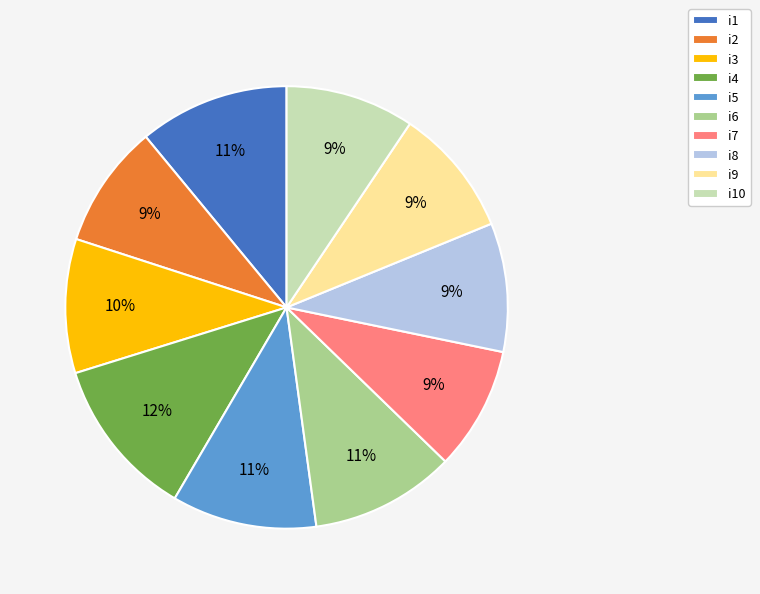

Does i5 account for over 50% of the chart?

No